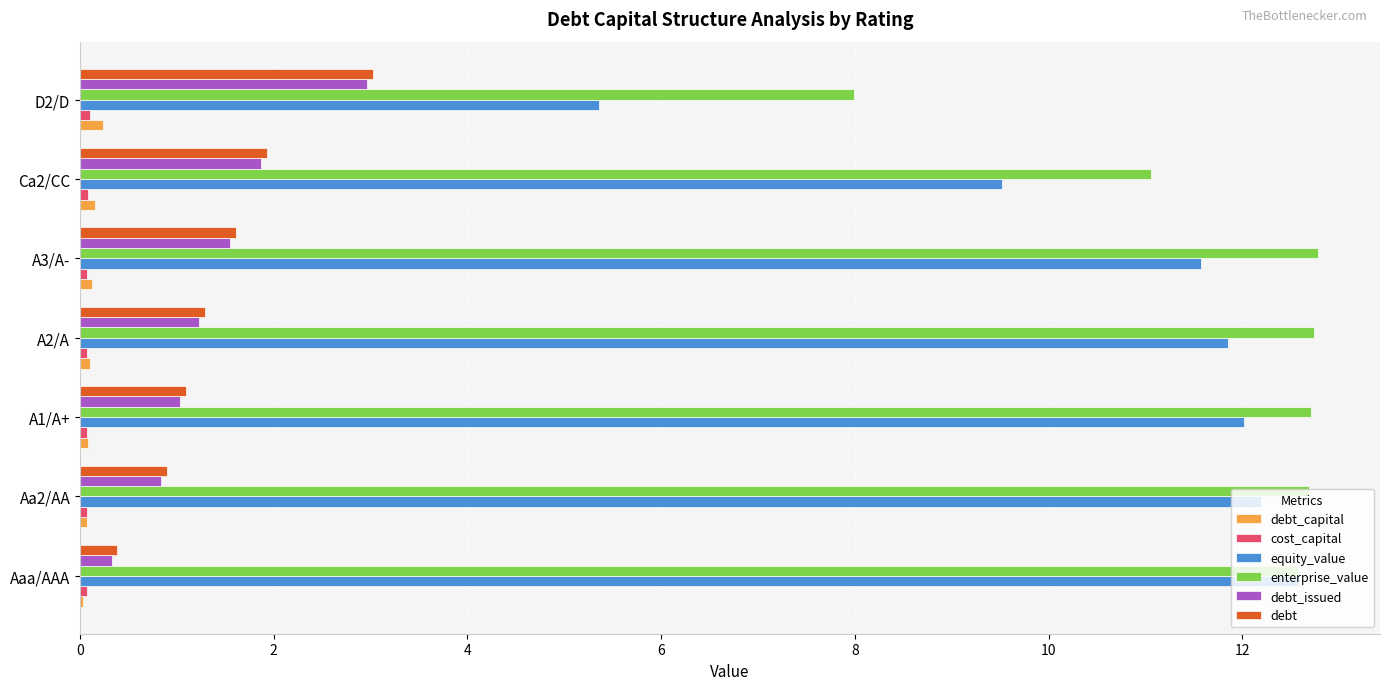

Between A3/A- and Ca2/CC, which series saw the biggest shift?

equity_value